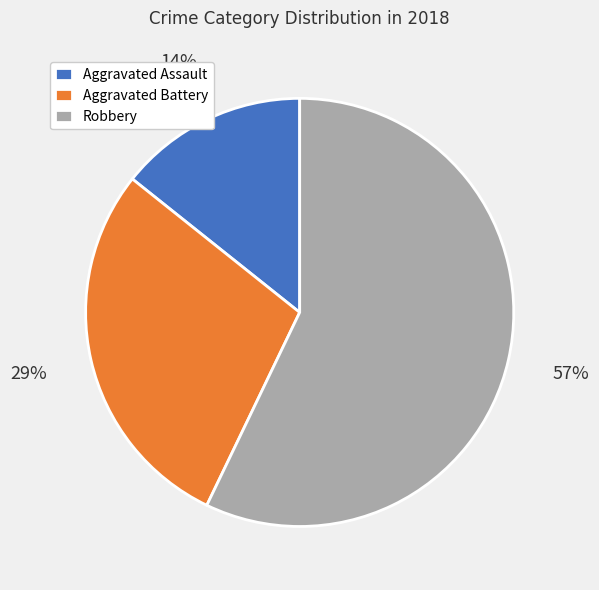

Rank the categories by value from highest to lowest.

Robbery, Aggravated Battery, Aggravated Assault